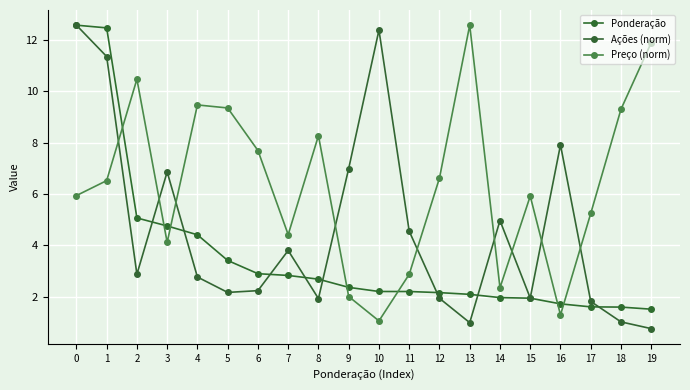

Is it true that Preço (norm) equals 5.2 at 17?

True